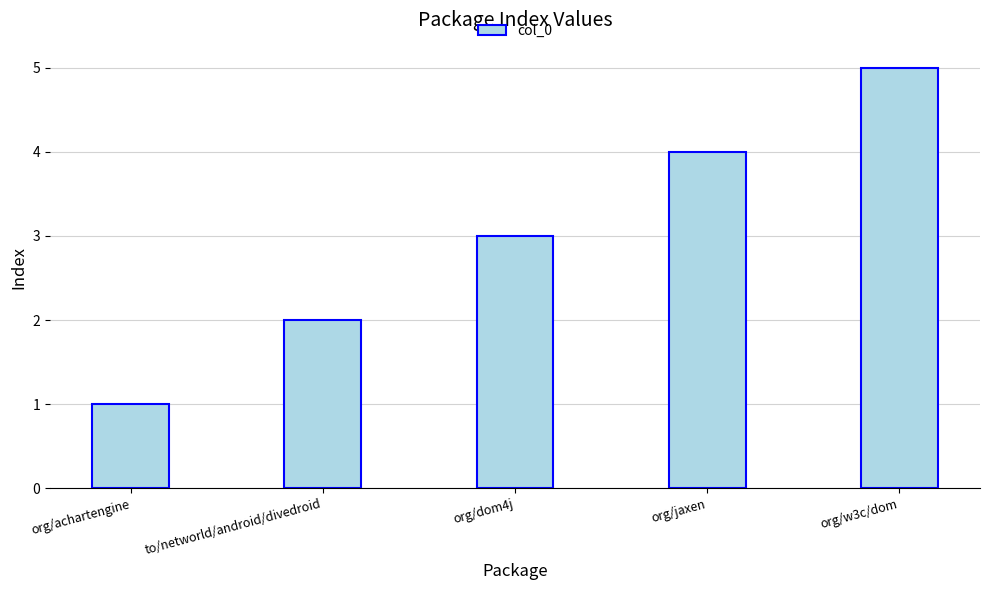

What is the difference between the second highest and minimum values?

3